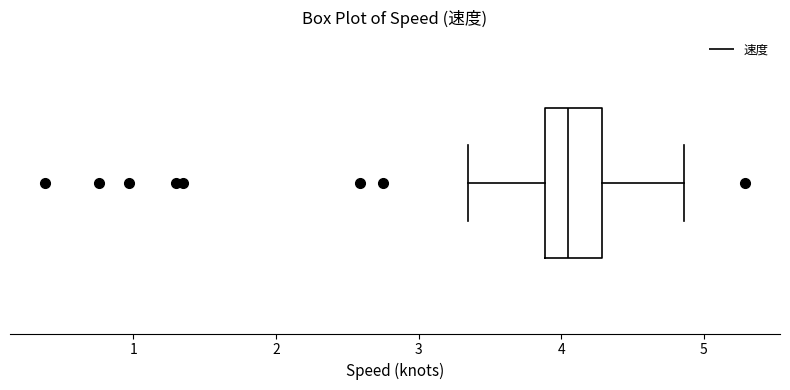

Where is the left edge of the box on the x-axis? The values are not printed on the chart, so give them approximately, as read against the axis.

3.9